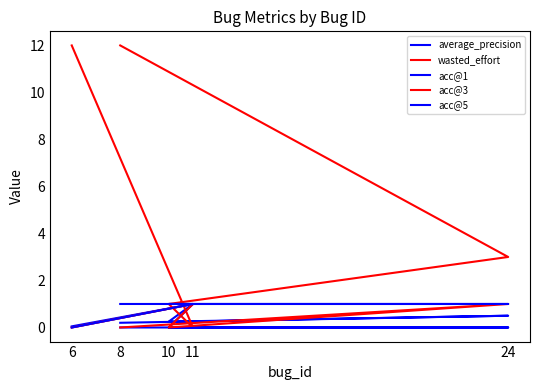

How many data points in wasted_effort are less than 3?

2